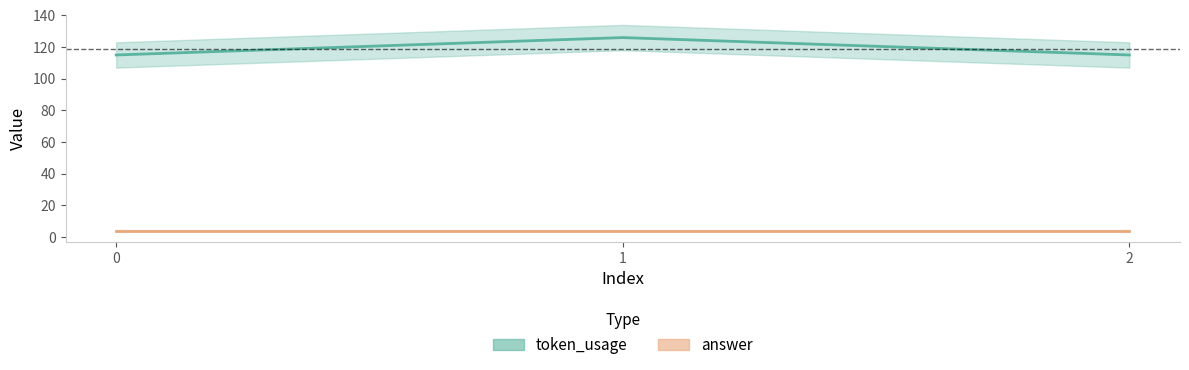

At which label does token_usage reach its peak?

1